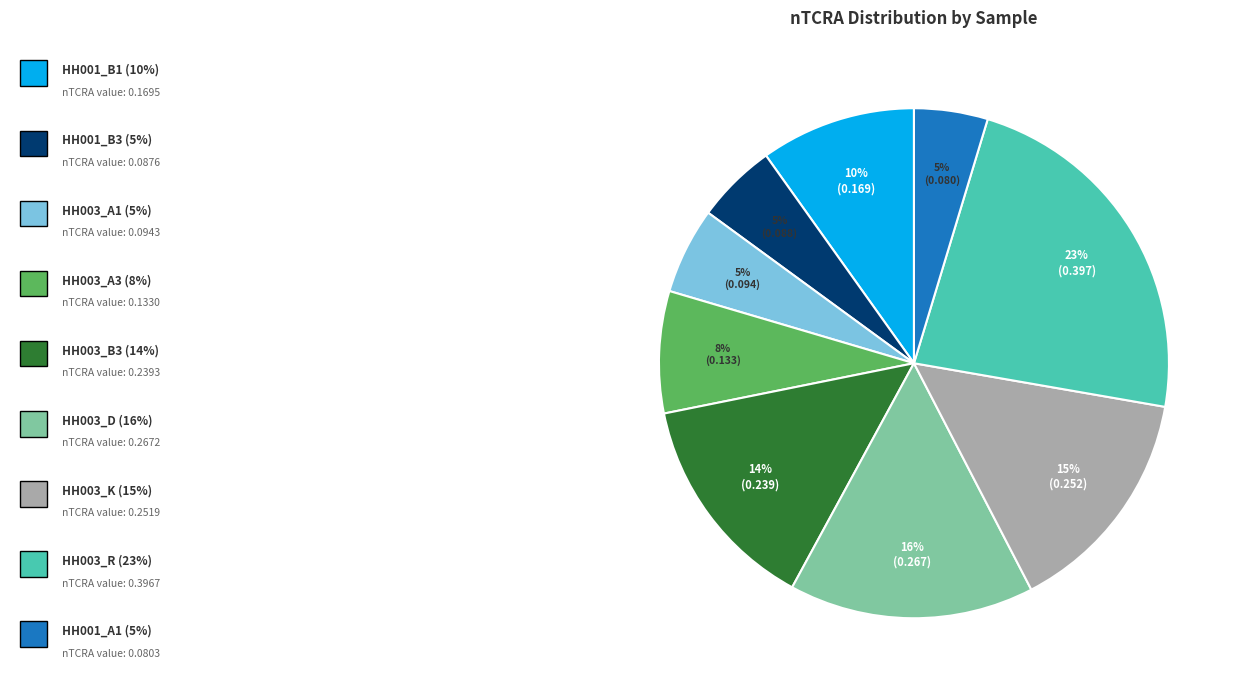

To the nearest percent, what is the average slice percentage?

11%